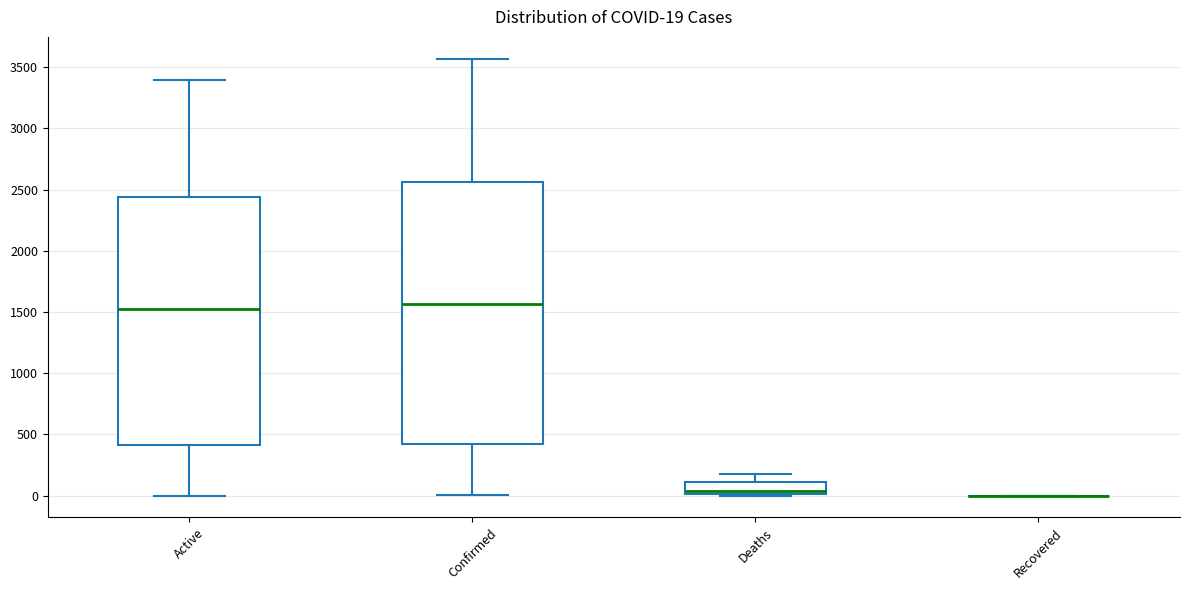

Comparing the boxes themselves (not the whiskers), which one is the tallest?

Confirmed